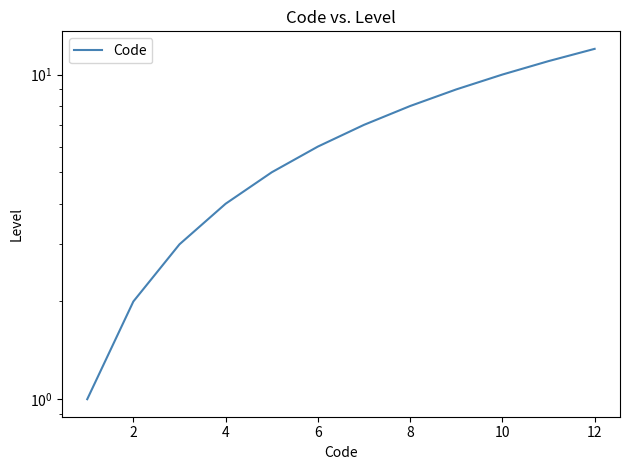

What is the smallest value displayed?

1